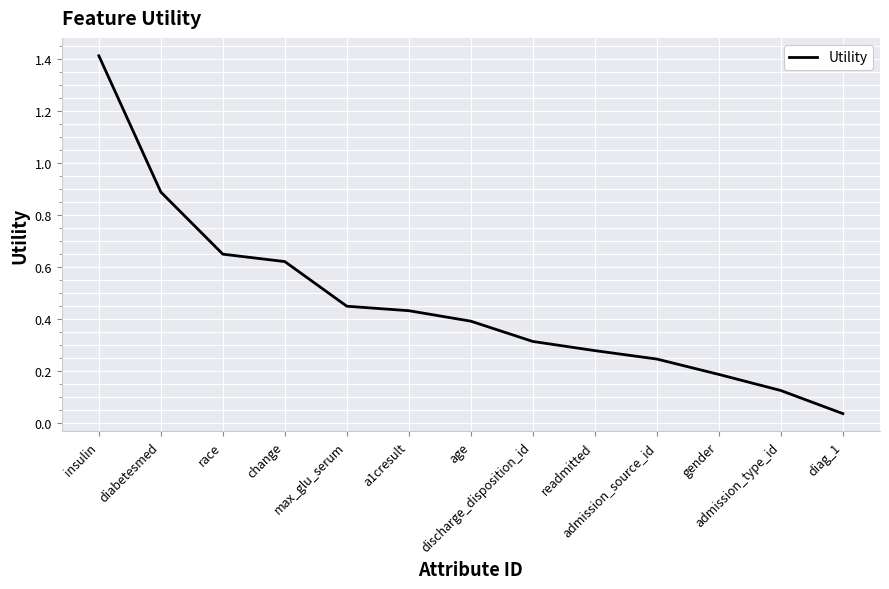

The value at admission_type_id is 0.2. True or false?

False